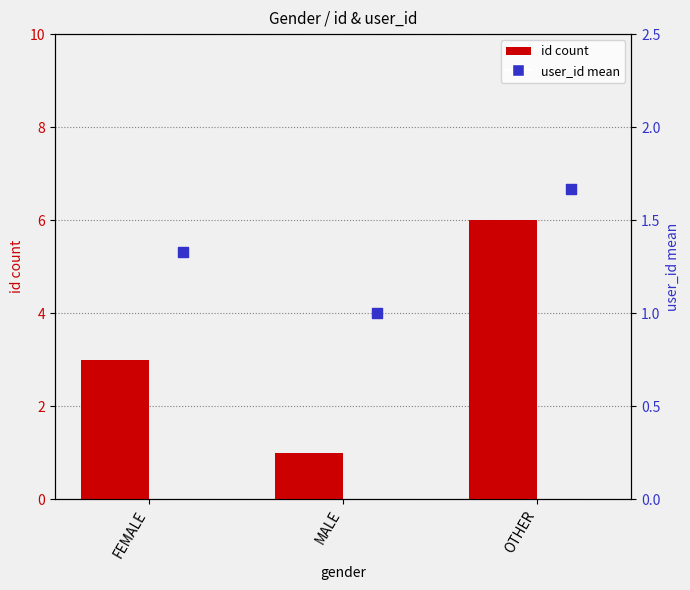

Is the value of id count at OTHER greater than the value of user_id mean at OTHER?

Yes